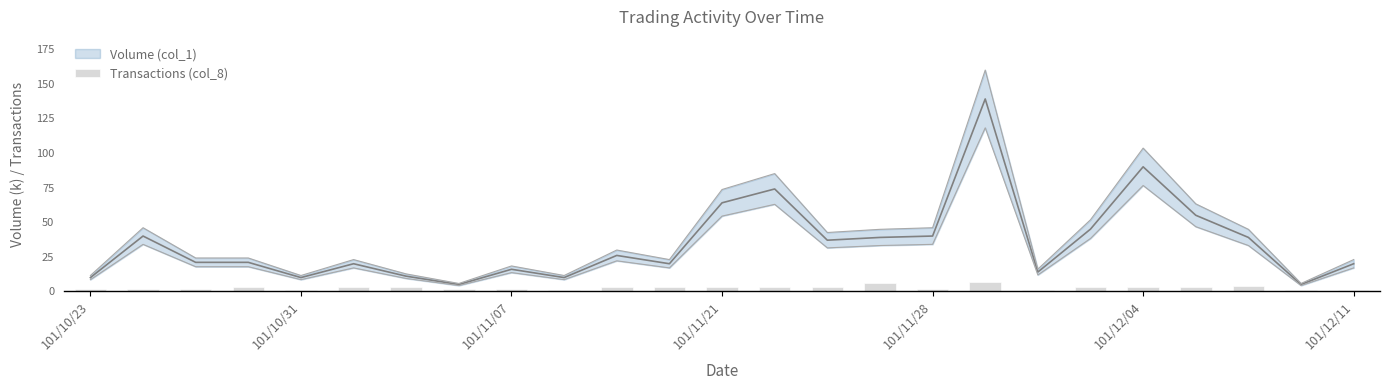

Is it true that the value at 101/11/28 is 2?

True